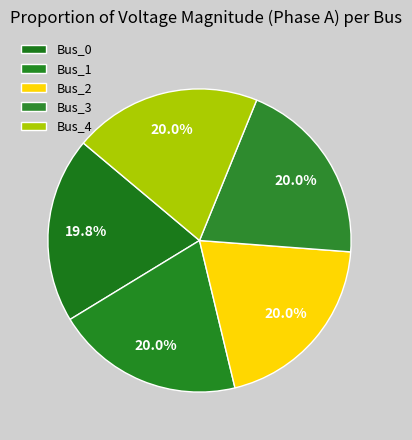

How many slices are in this pie chart?

5